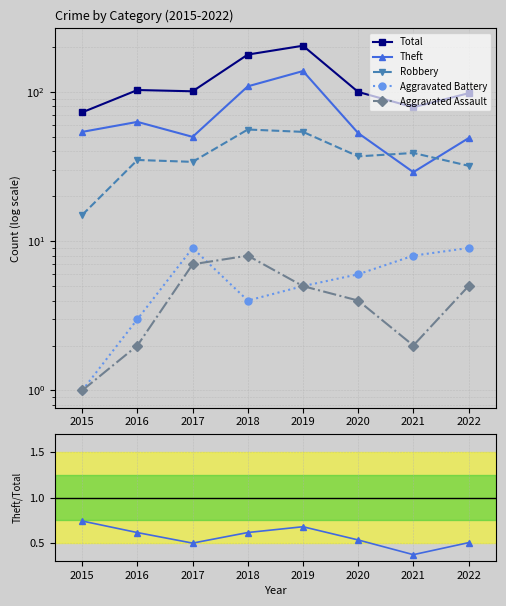

Which category has the lowest value across all series?

2021